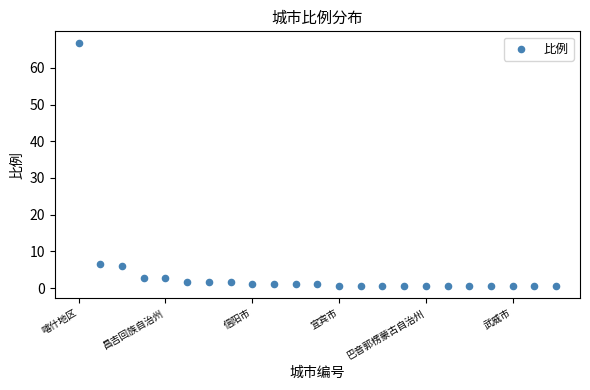

What is the range of Y values (max minus min)?

66.1